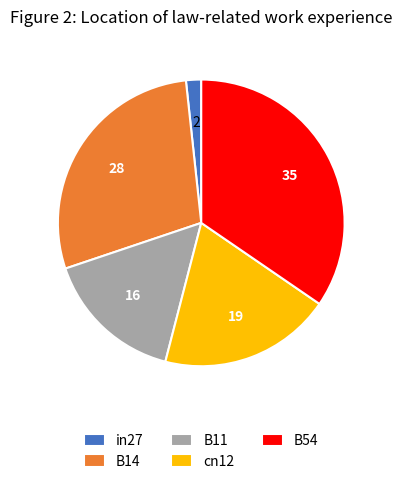

What is the smallest slice in the pie chart?

in27